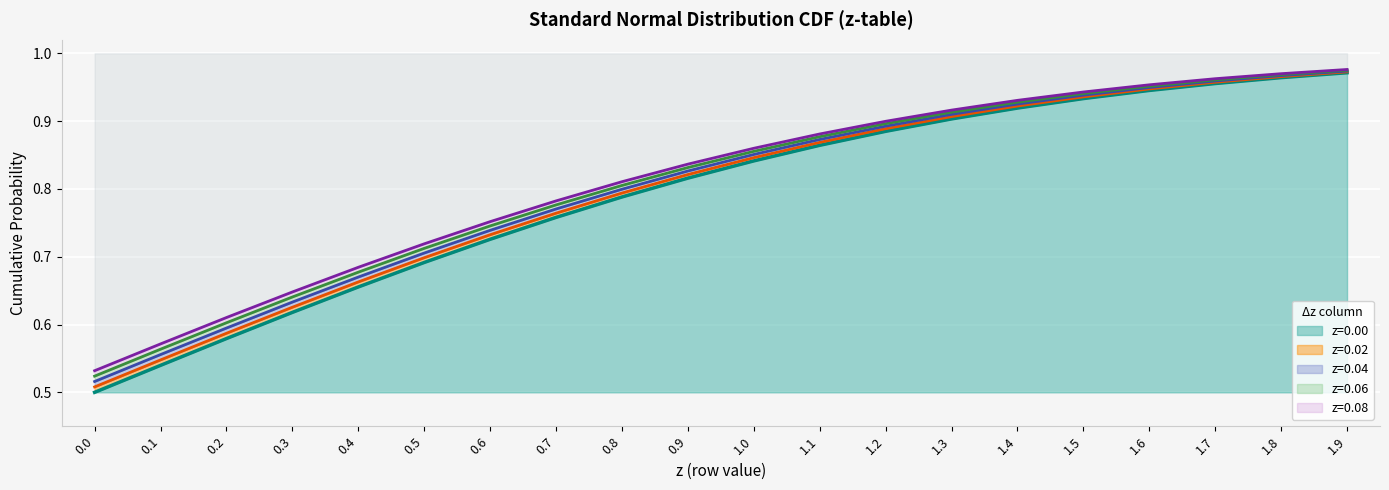

What is the label of the 13th point from the right?

0.7